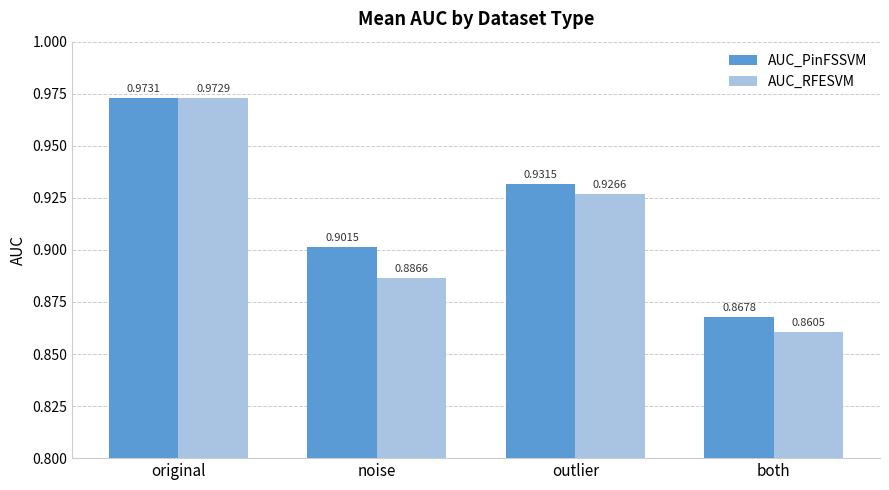

What is the sum of the AUC_RFESVM values at outlier and original?

1.9